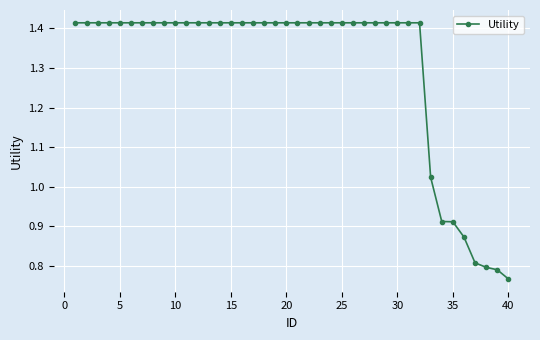

What is the difference between the maximum and minimum values?

0.6